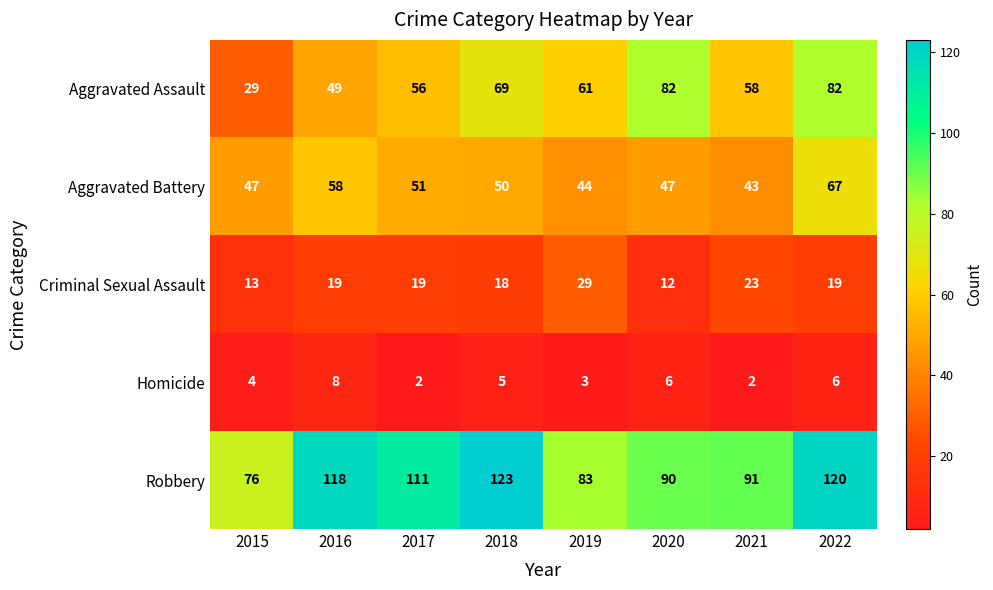

What is the spread (max minus min) of values at 2018?

118